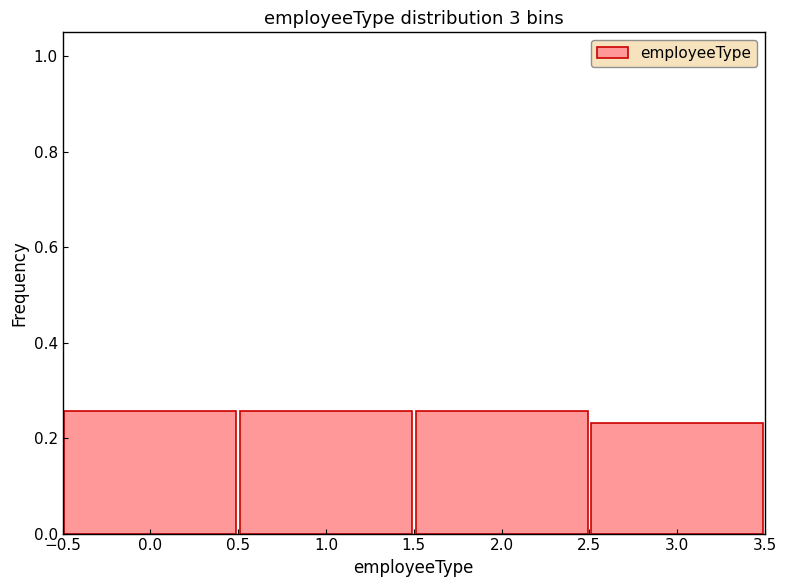

What is the height of the bar covering 2.5 to 3.5 on the x-axis? The values are not printed on the chart, so give them approximately, as read against the axis.

0.24